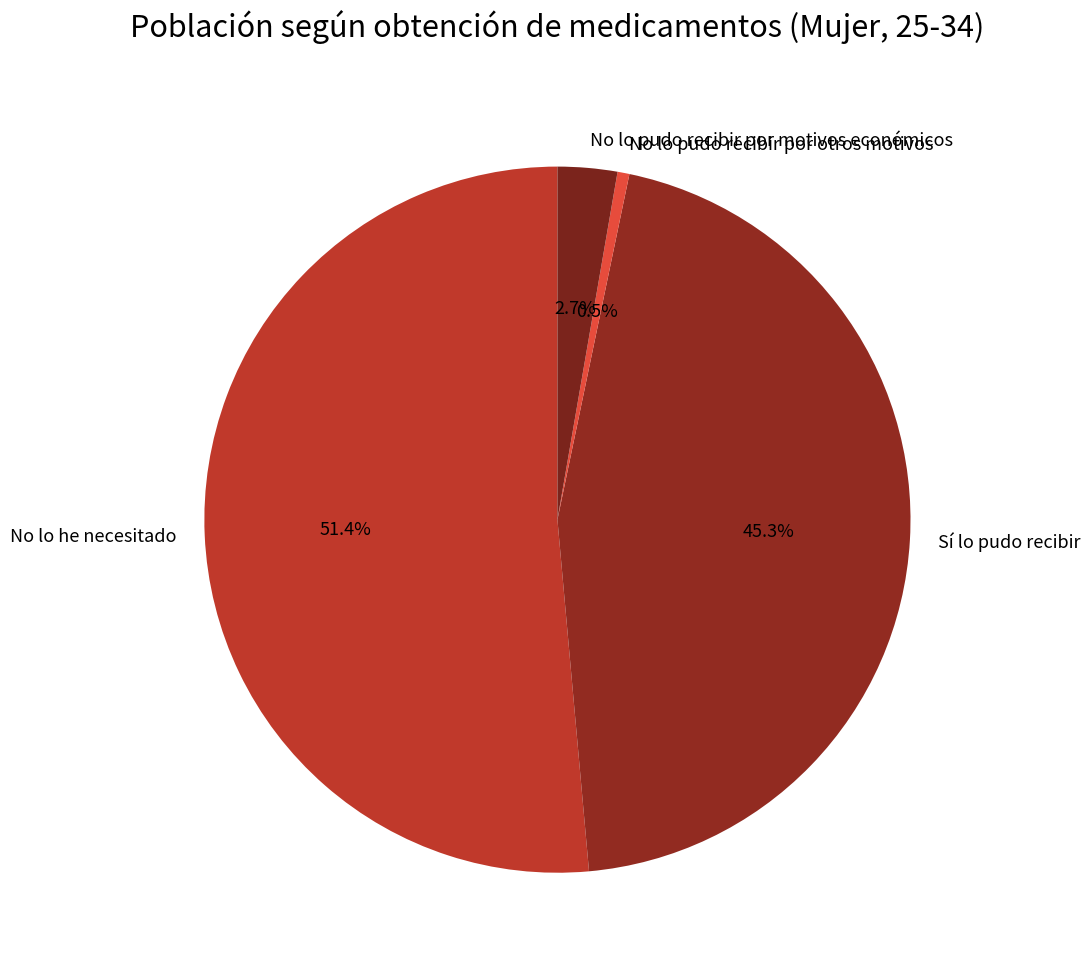

What is the total percentage of Sí lo pudo recibir and No lo pudo recibir por motivos económicos?

48.0%